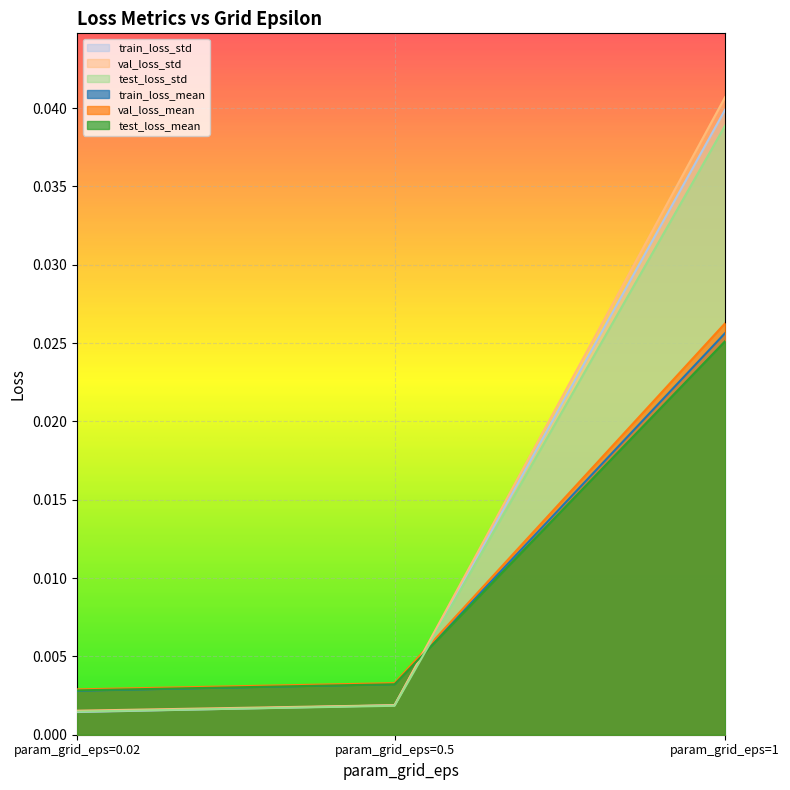

What position from the left is param_grid_eps=0.02?

1